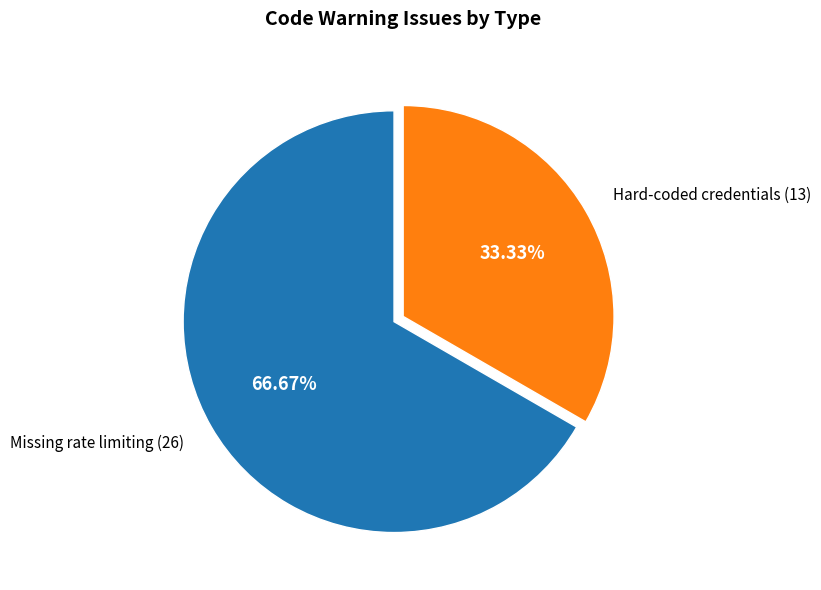

How many segments does this pie chart have?

2